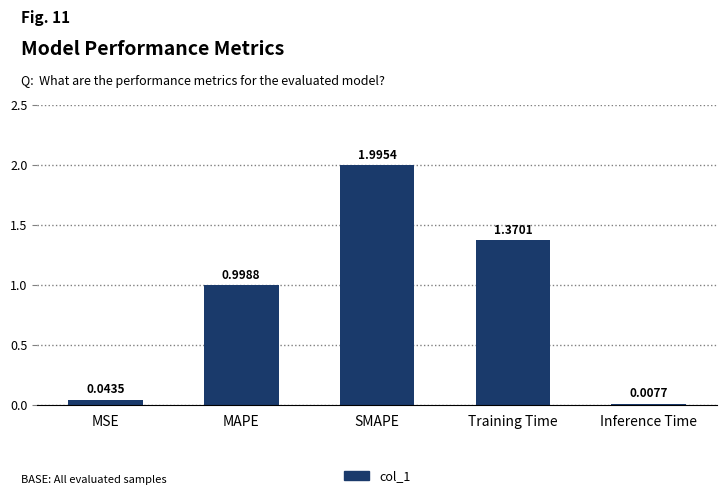

At which category does the chart reach its peak across all series?

SMAPE